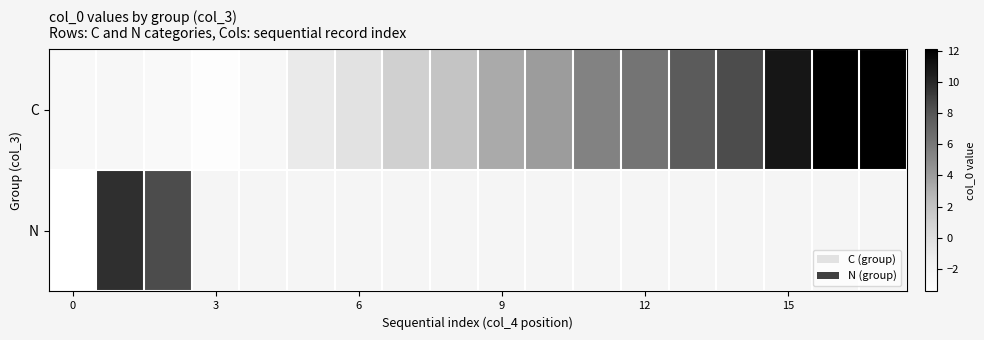

Which series has the largest total across all categories?

C